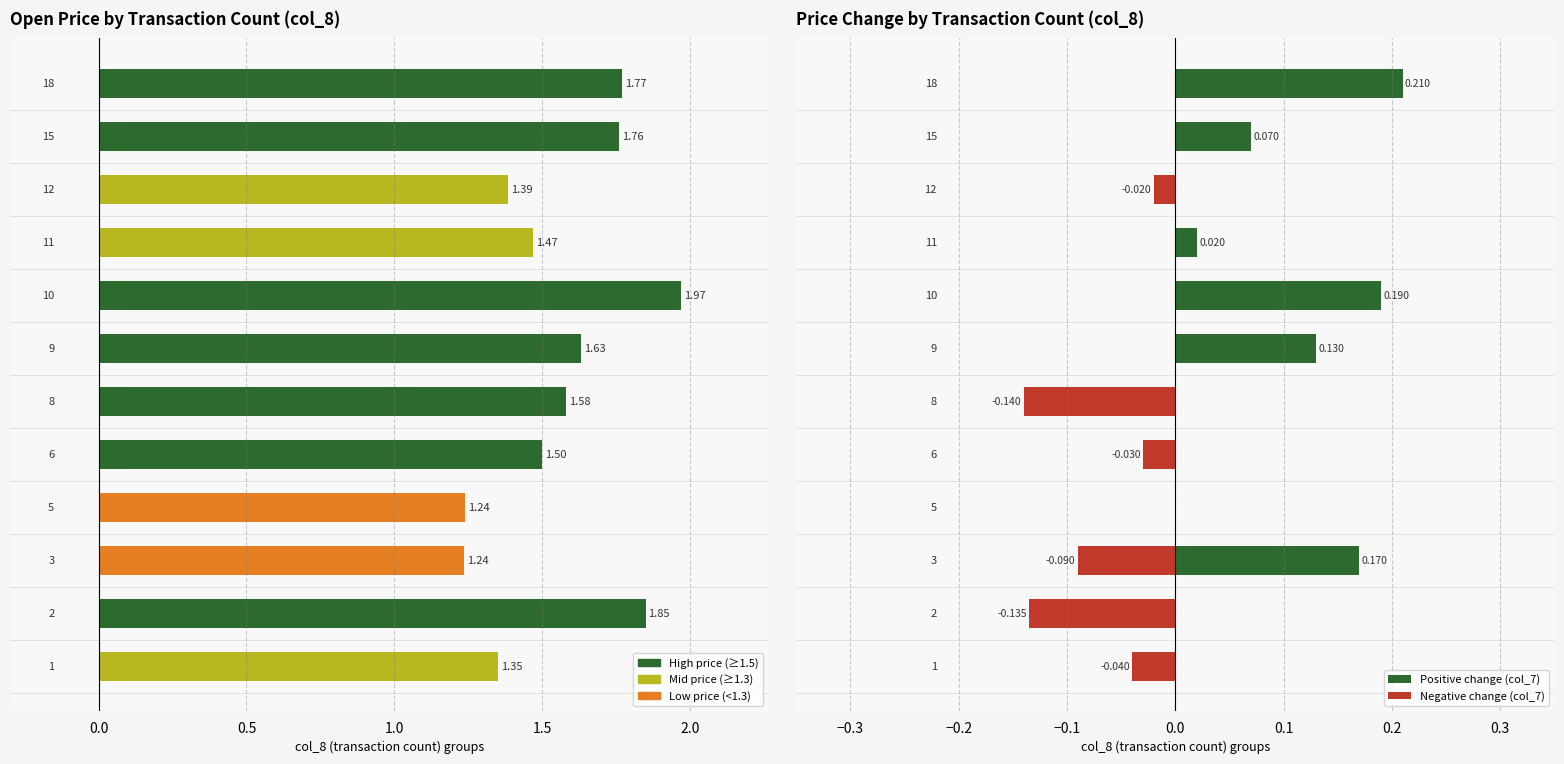

Rank the series by their maximum value, from highest to lowest.

Open Price (col_2), Positive change (col_7), Negative change (col_7)